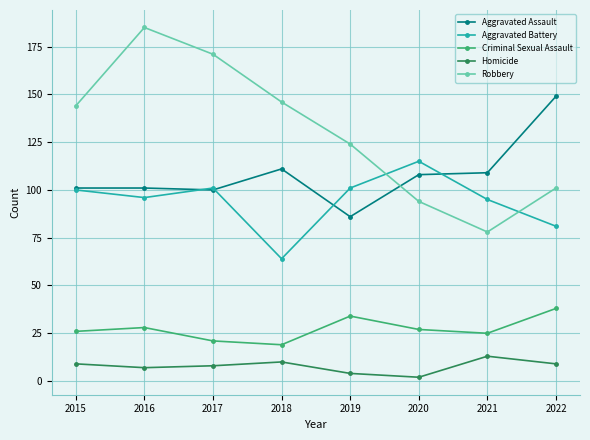

Rank the series by their maximum value, from lowest to highest.

Homicide, Criminal Sexual Assault, Aggravated Battery, Aggravated Assault, Robbery